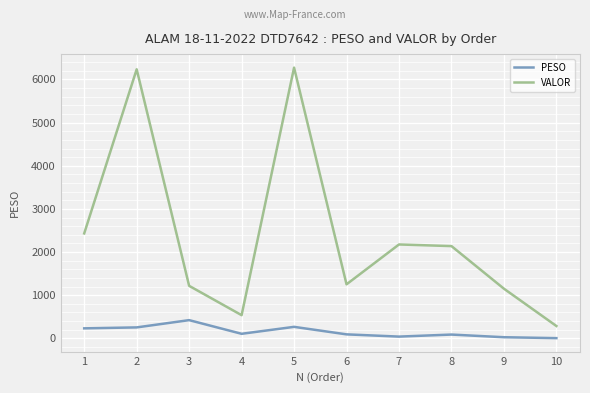

What is the maximum value for VALOR?

6274.9